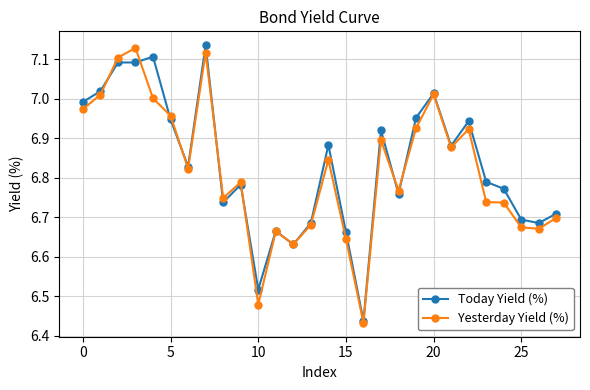

At how many categories does at least one series exceed 6?

28